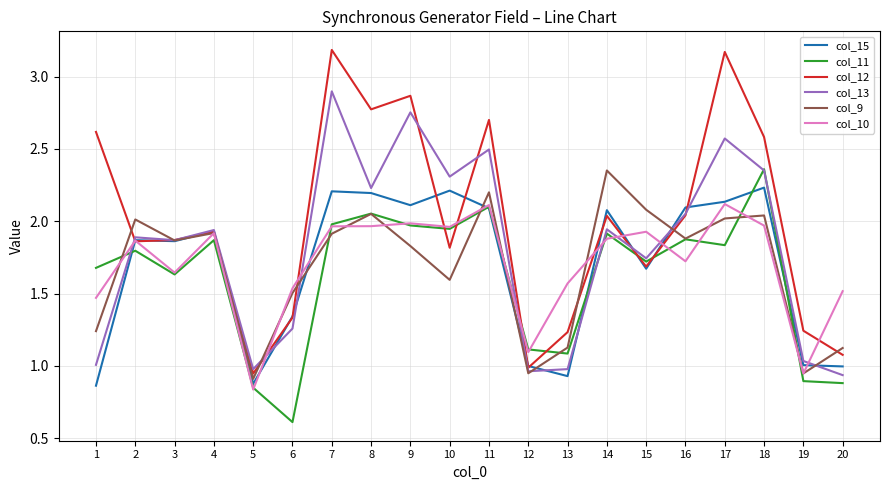

Which series has the widest spread of values?

col_12